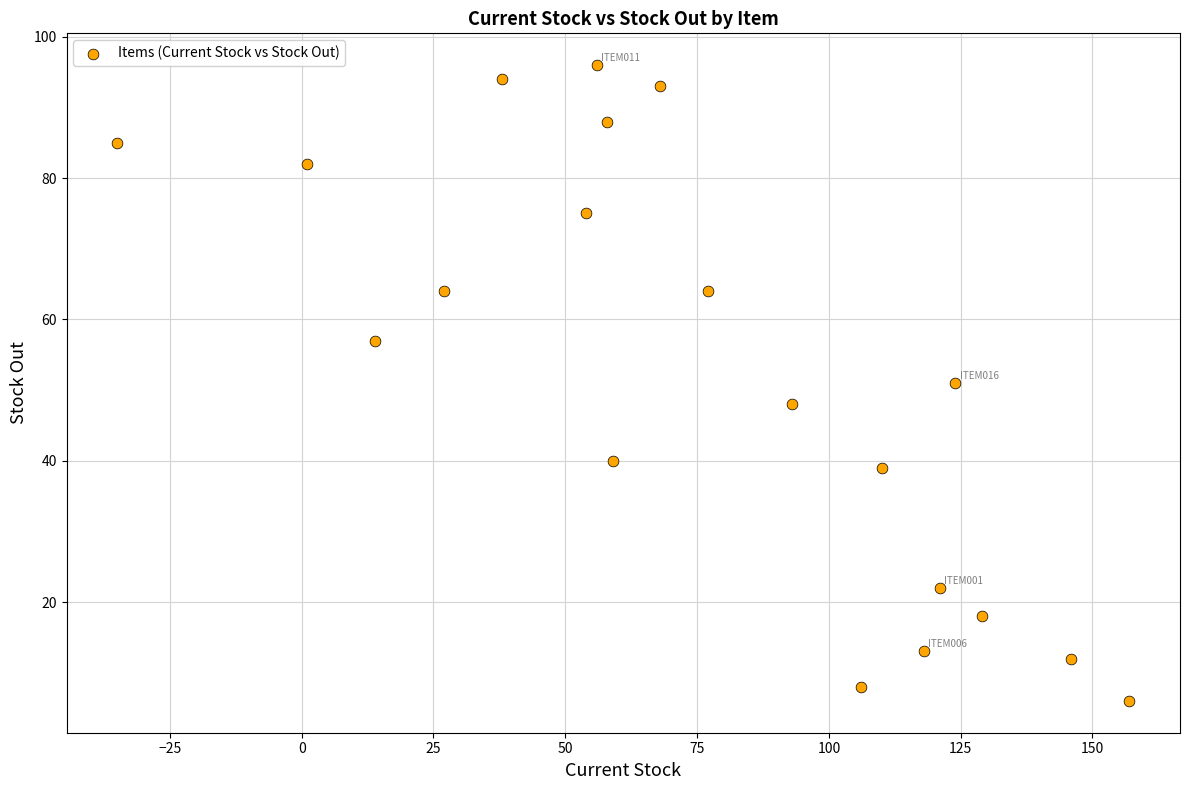

What is the range of X values (max minus min)?

192